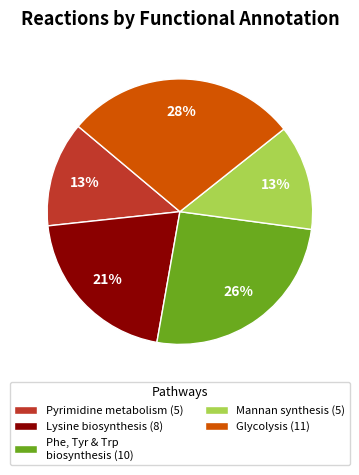

To the nearest percent, what is the average slice percentage?

20%